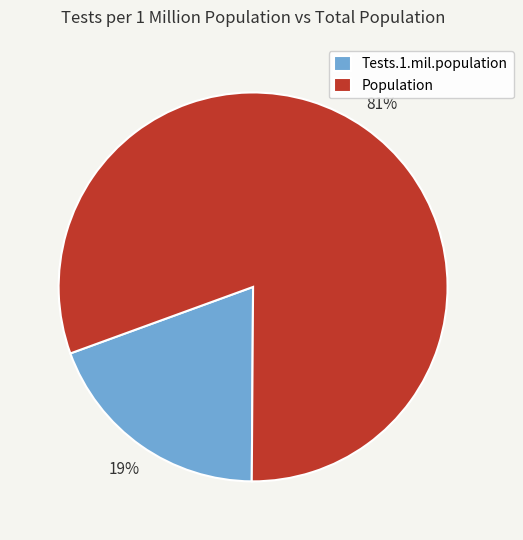

How many segments does this pie chart have?

2